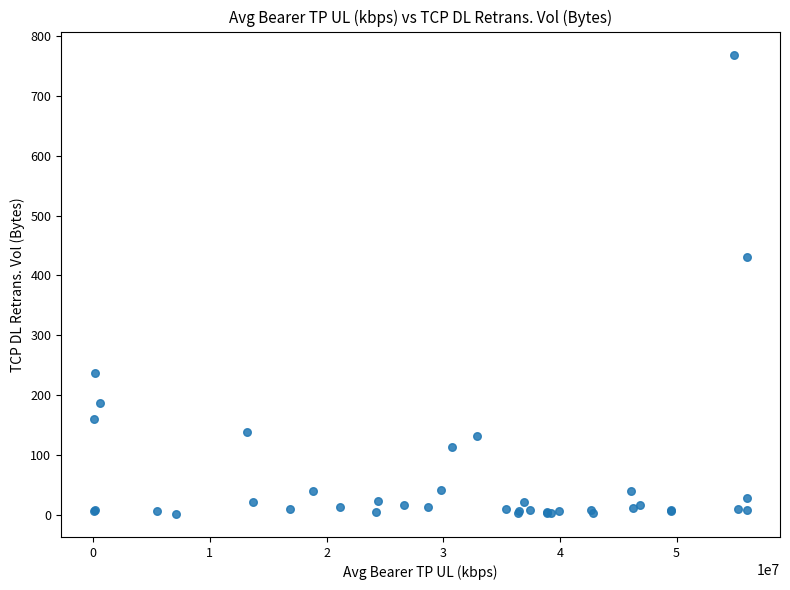

What Y value in the scatter plot is closest to 385?

431.2